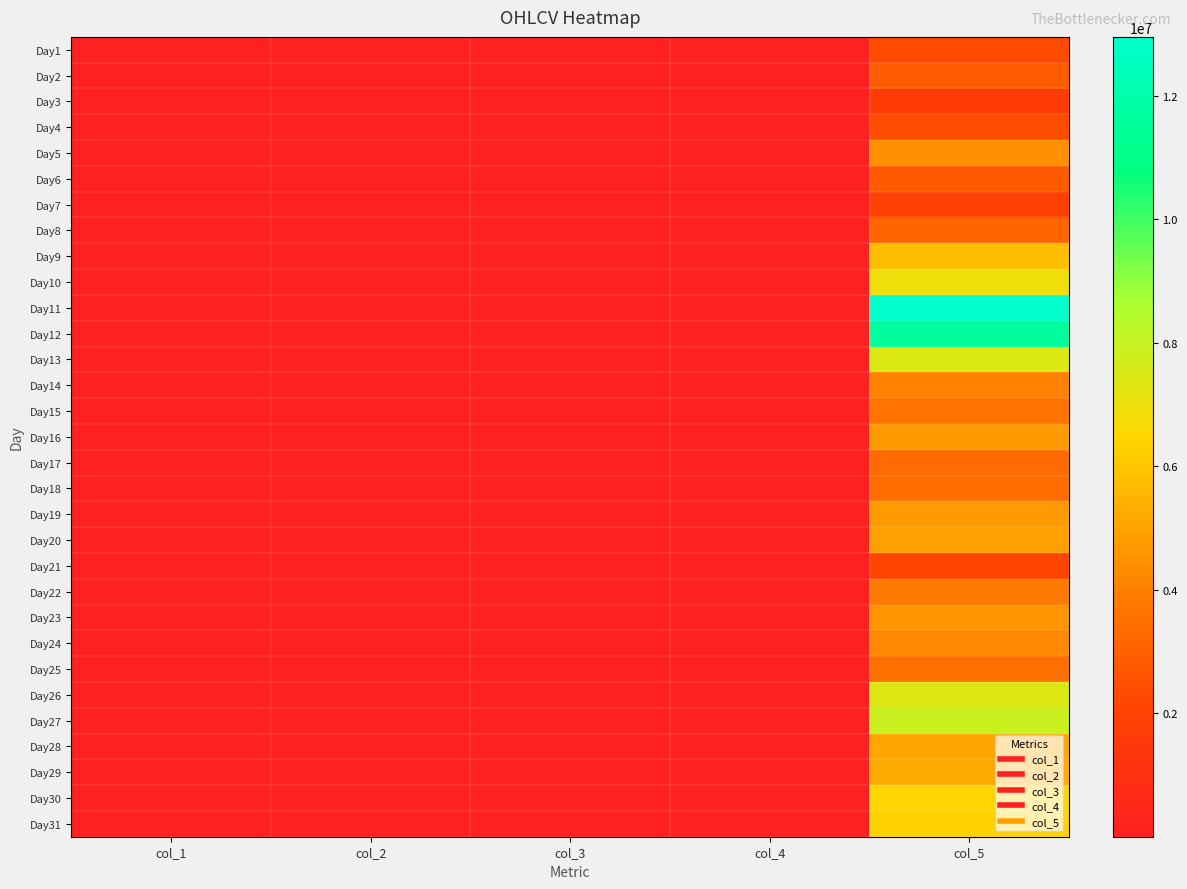

What is the smallest value displayed?

21.4